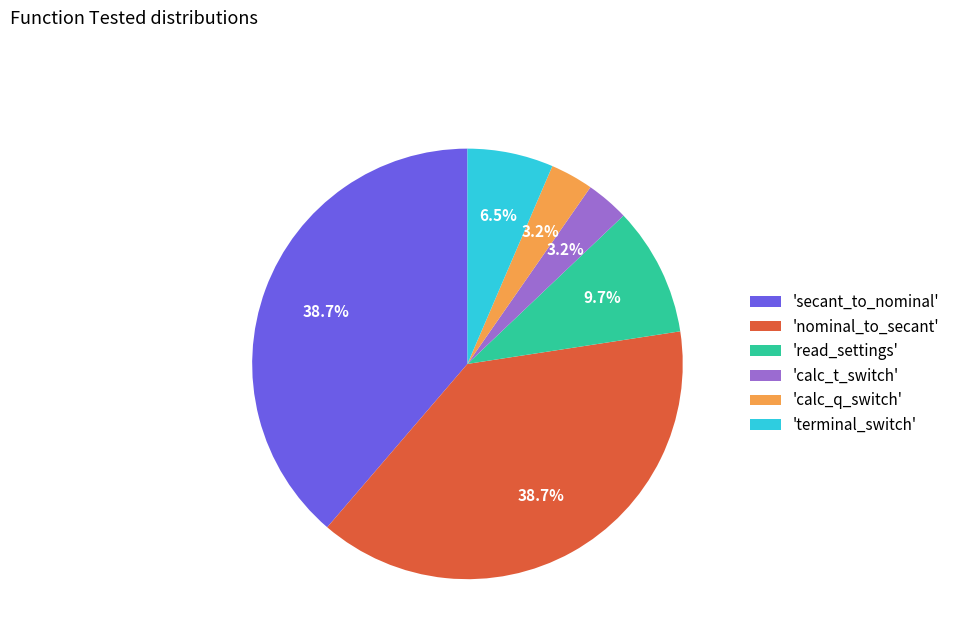

Between 'read_settings' and 'secant_to_nominal', which is larger?

'secant_to_nominal'